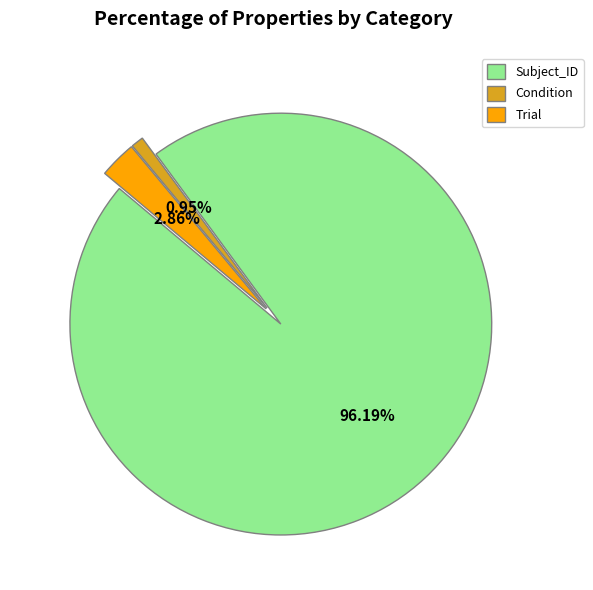

To the nearest percent, what is the difference between the largest and smallest slice percentages?

95%